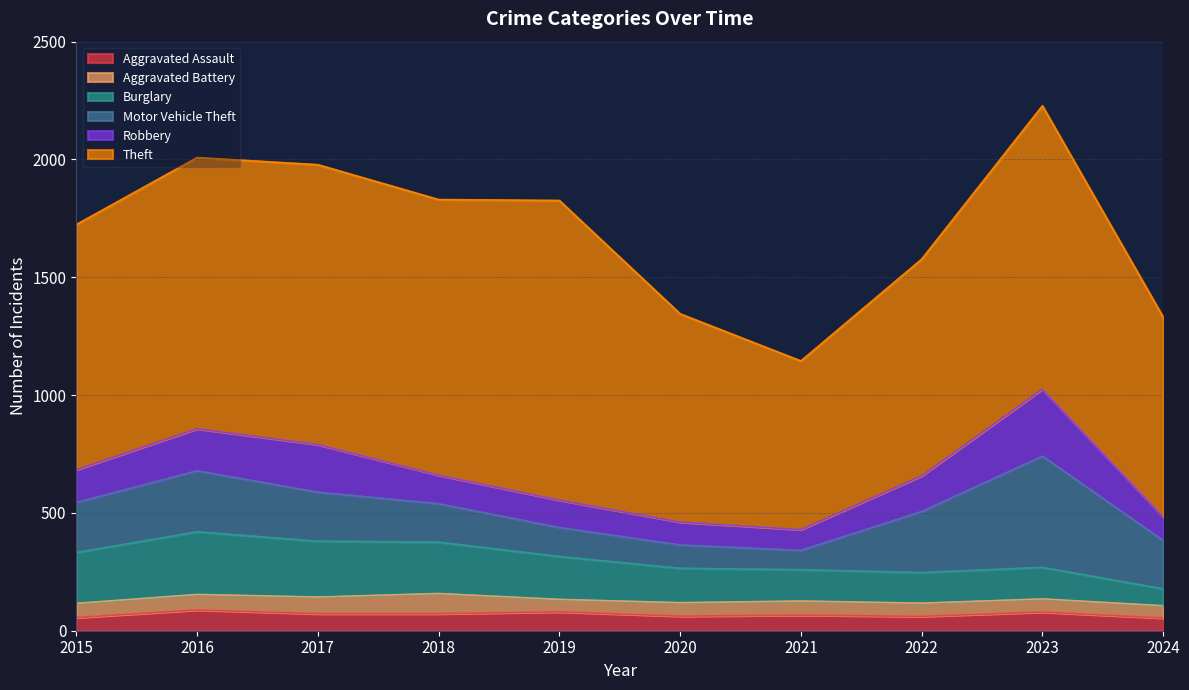

At which category does Aggravated Assault reach its first local valley?

2020